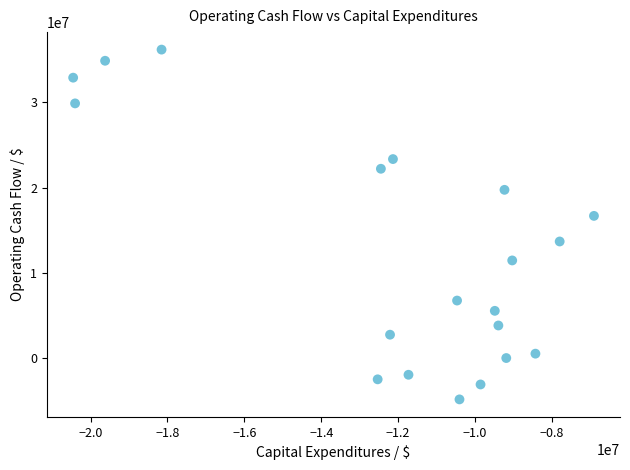

What is the range of Y values (max minus min)?

40985000